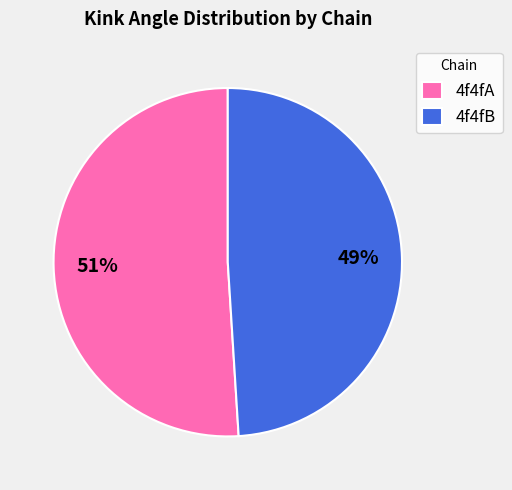

How many slices are in this pie chart?

2